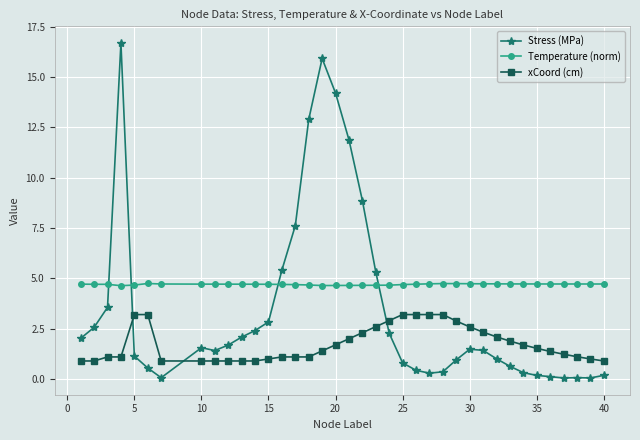

What is the greatest value displayed?

16.7